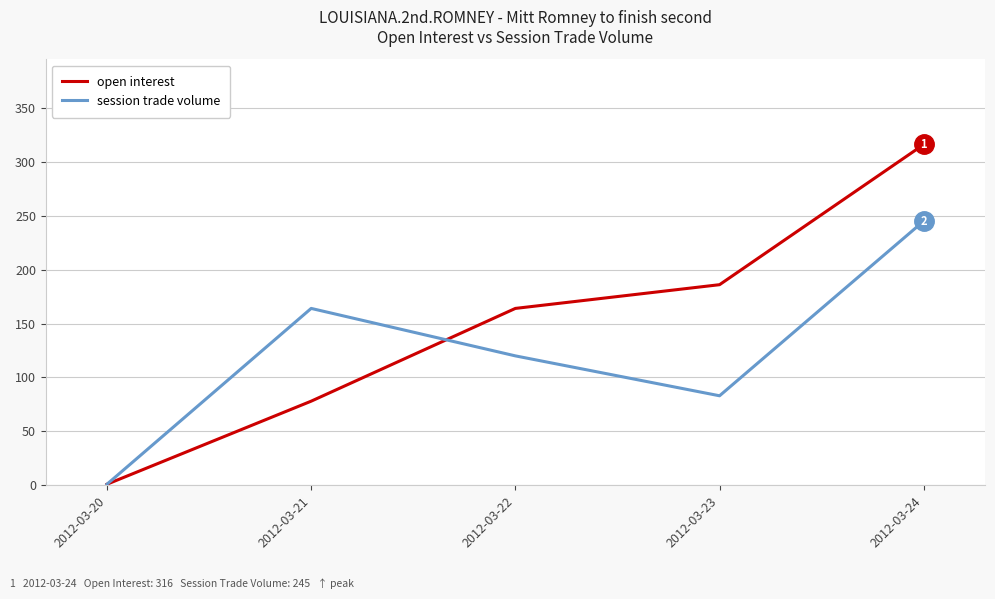

Is it true that session trade volume equals 164 at 2012-03-21?

True